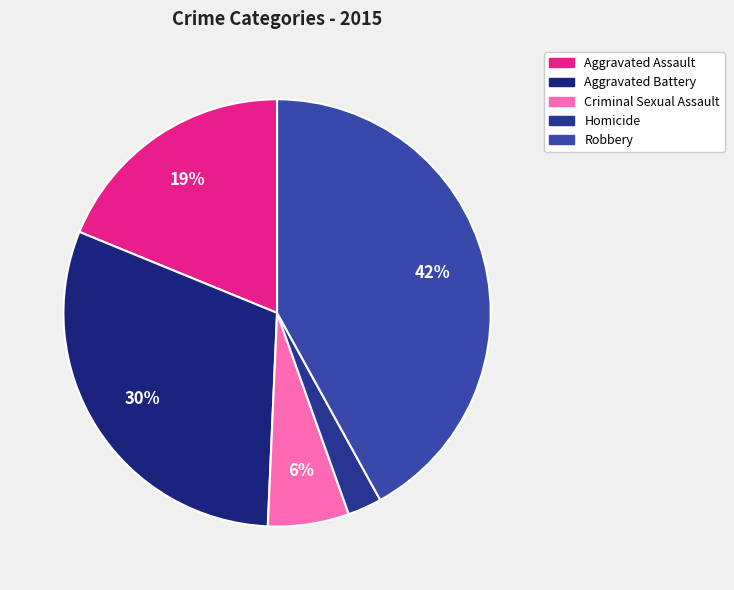

Rank the categories by value from lowest to highest.

Homicide, Criminal Sexual Assault, Aggravated Assault, Aggravated Battery, Robbery